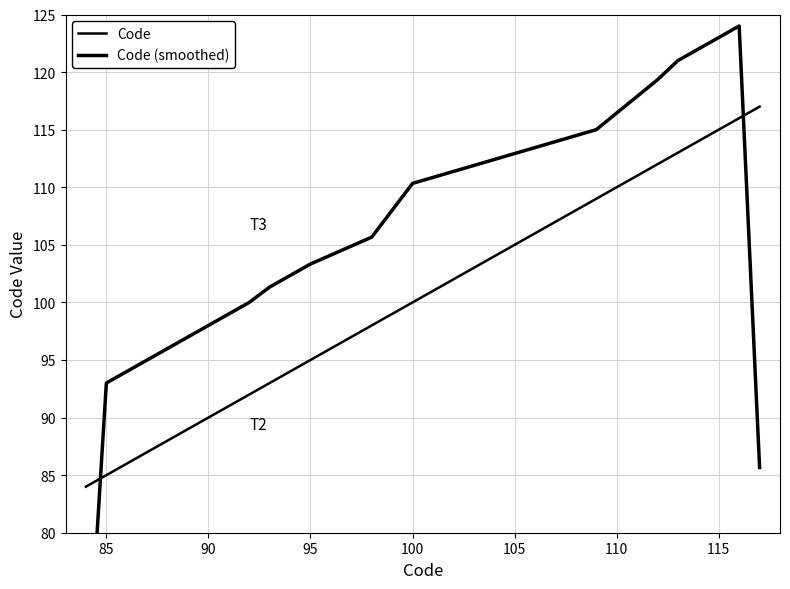

How many intersections are there between Code (smoothed) and Code?

2